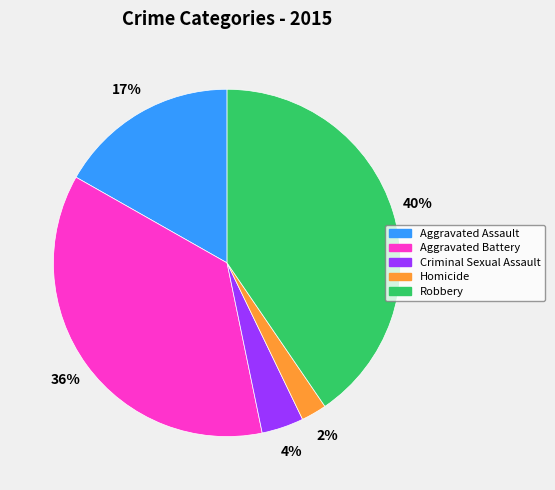

Is it true that Robbery is 32% of the pie?

False